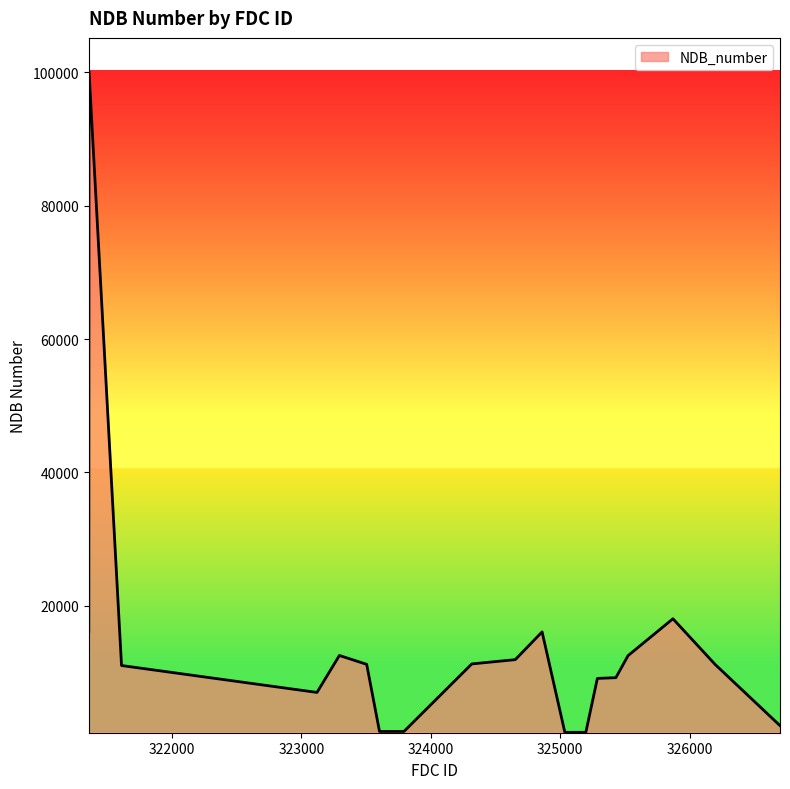

Does the chart display data point markers on the line(s)?

No